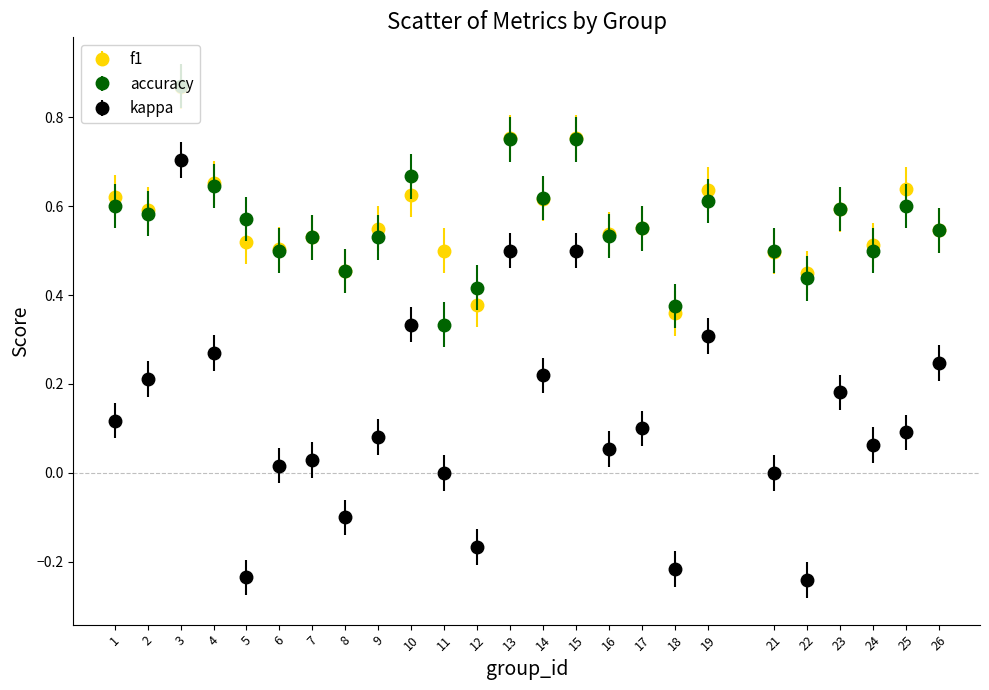

What is the total value across all series at 17?

1.2